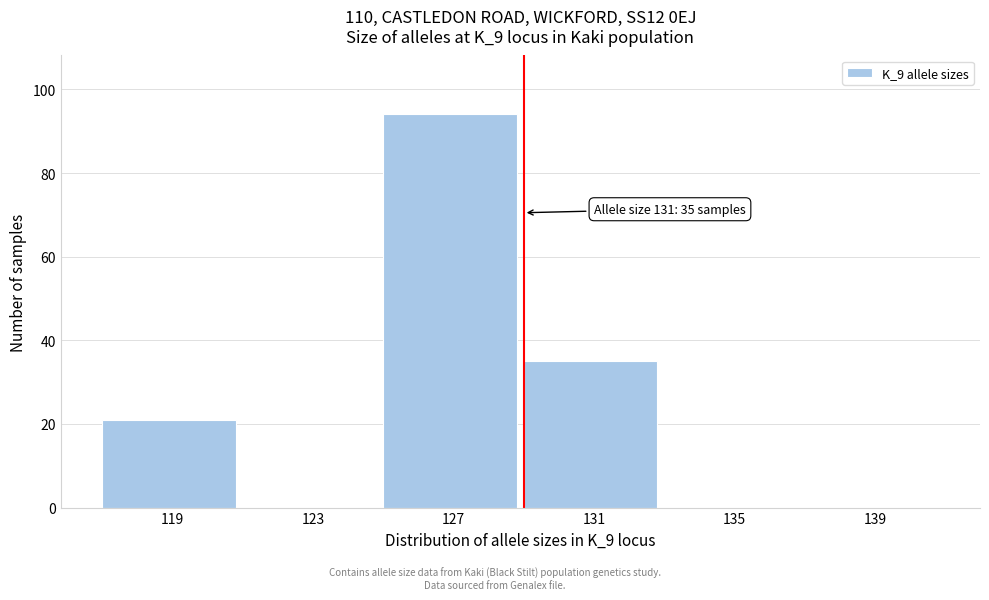

Reading left to right, what are all the values shown in this chart?

119=21	123=0	127=94	131=35	135=0	139=0